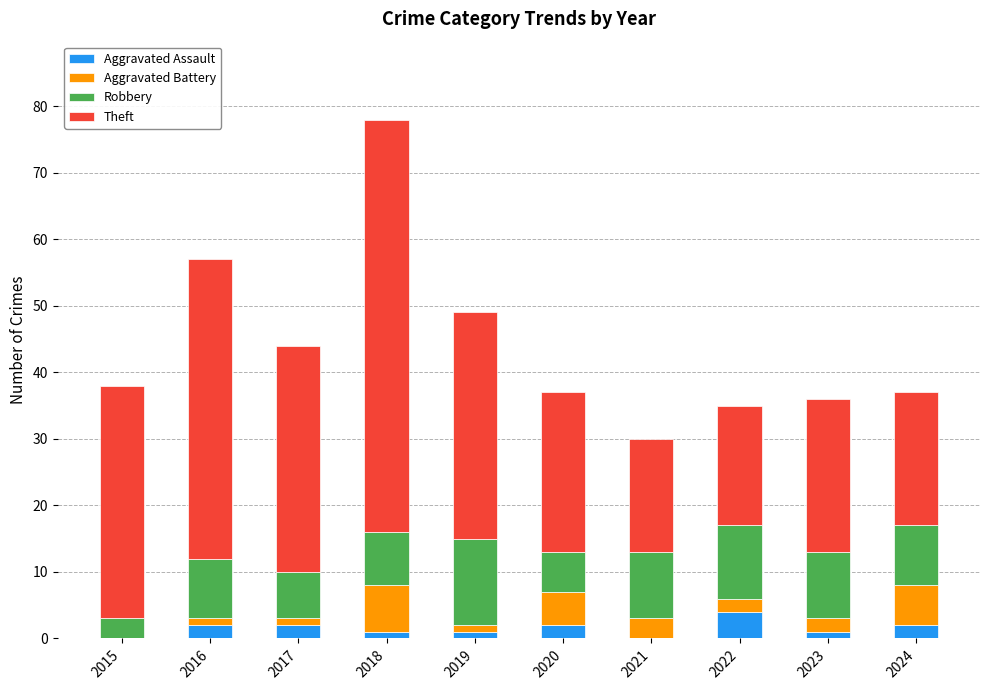

At which category is the sum across all series the highest?

2018